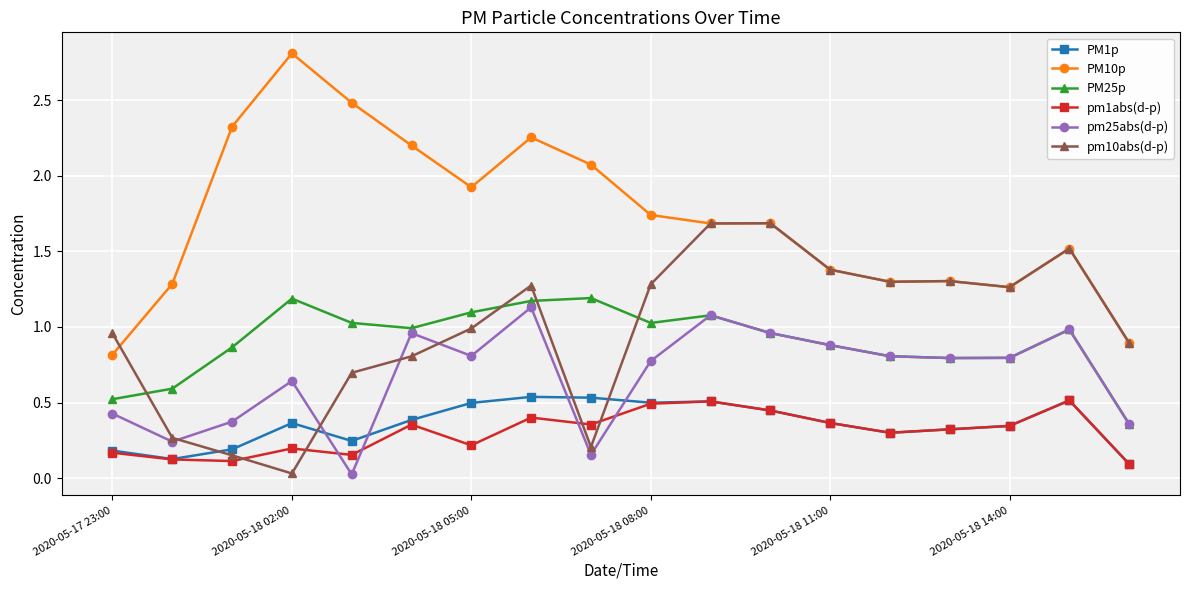

Which series has the widest spread of values?

PM10p